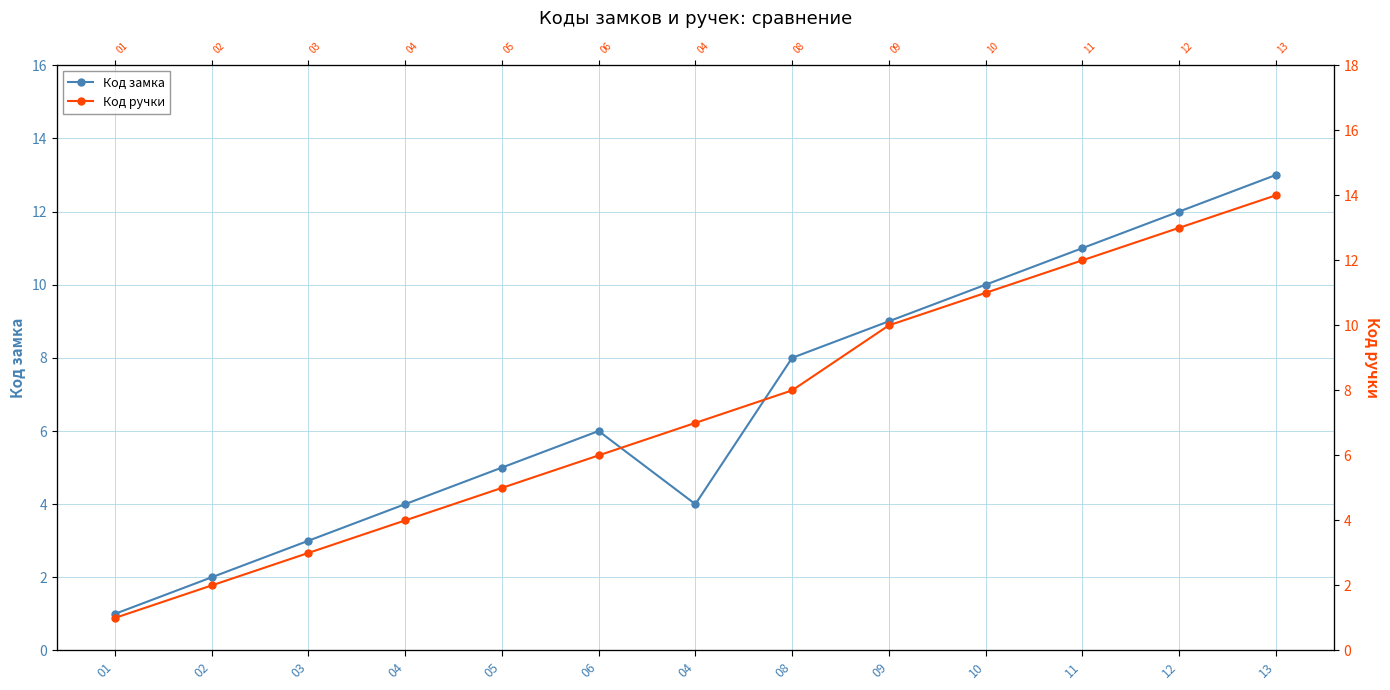

True or false: Код ручки and Код замка cross at least once.

False